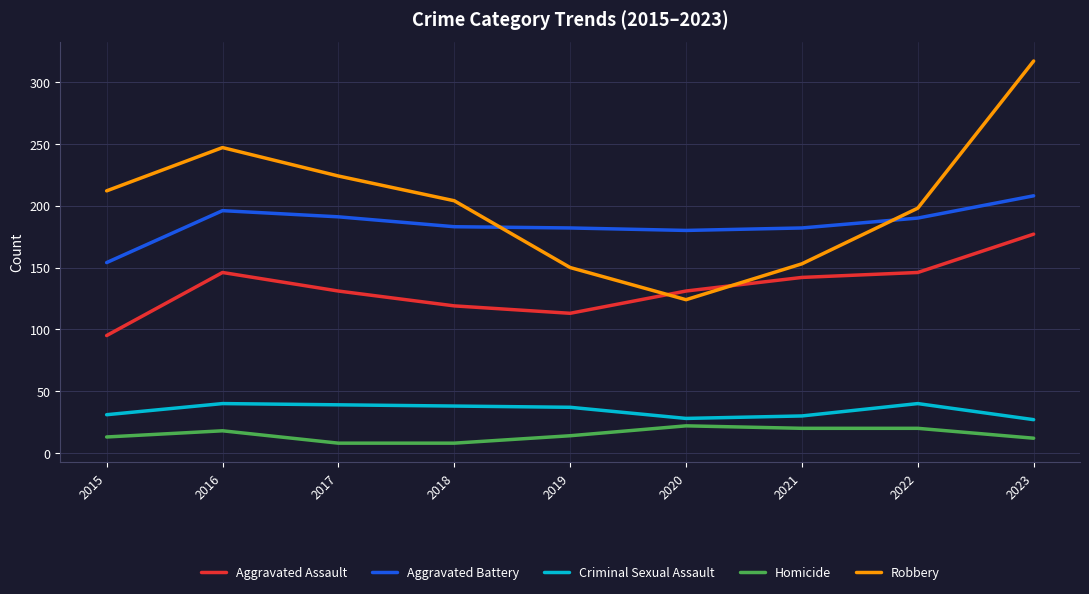

At which category is the sum across all series the highest?

2023